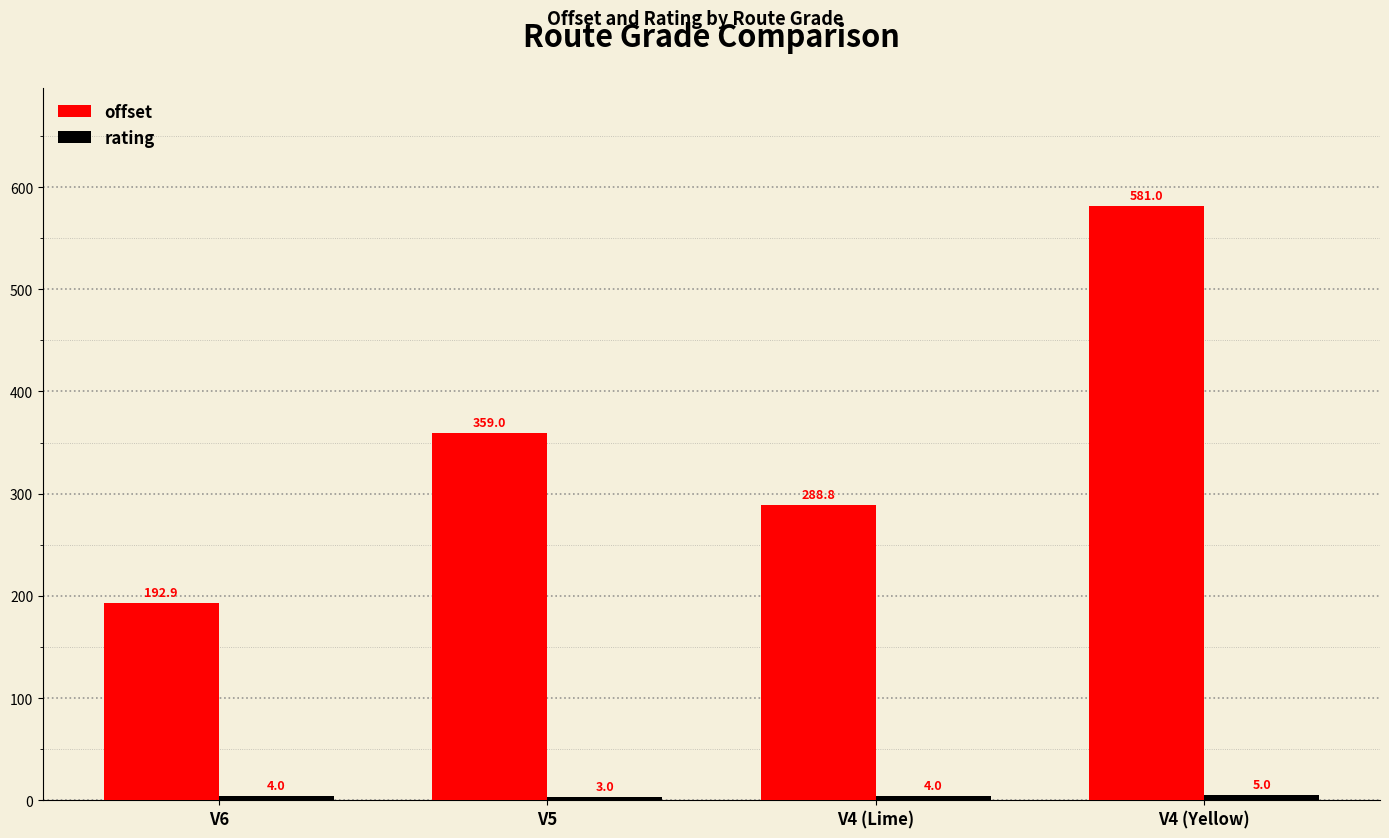

How many bars are there in total?

8